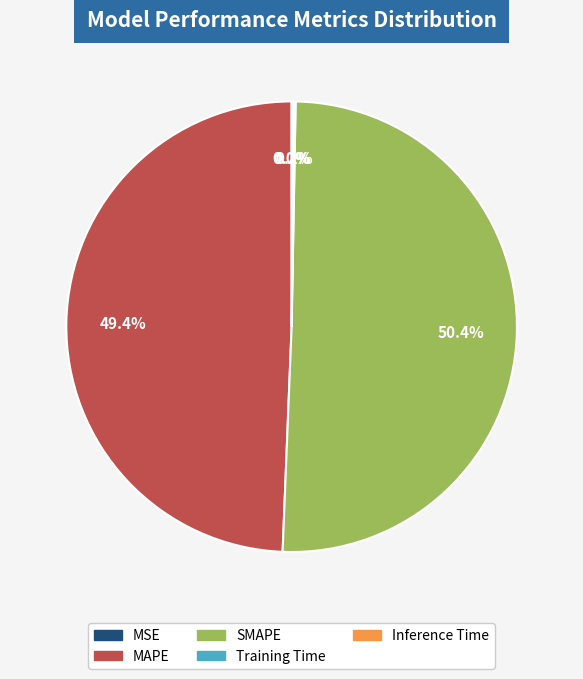

Which category accounts for the majority?

SMAPE